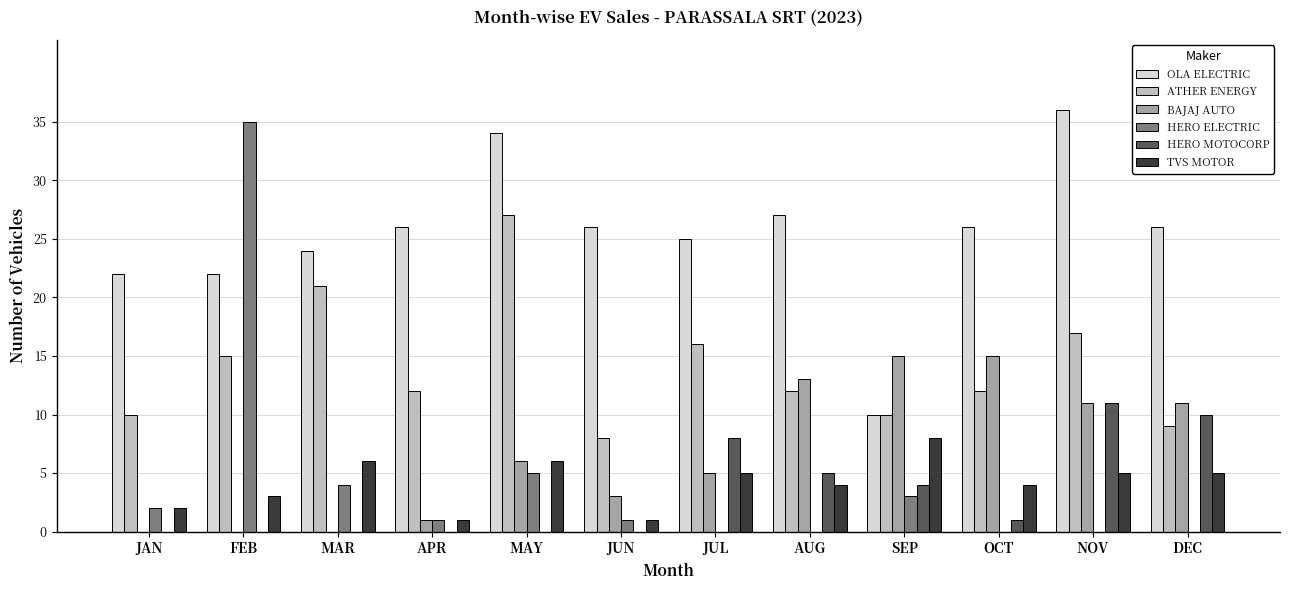

What is the sum of the BAJAJ AUTO values at DEC and JUN?

14